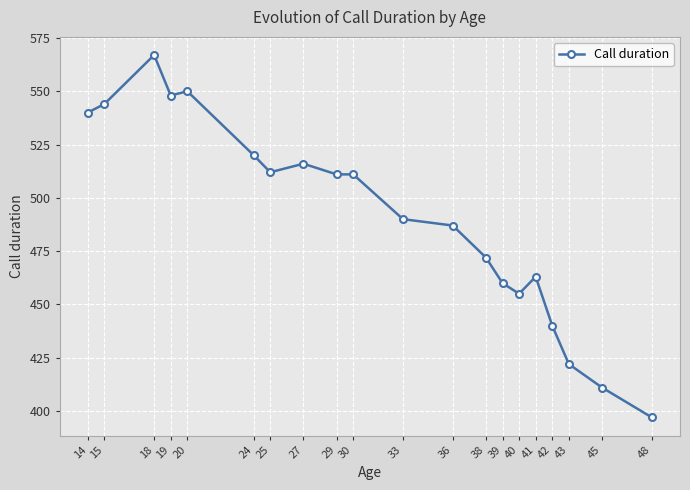

What is the sum of the values at 25 and 48?

909